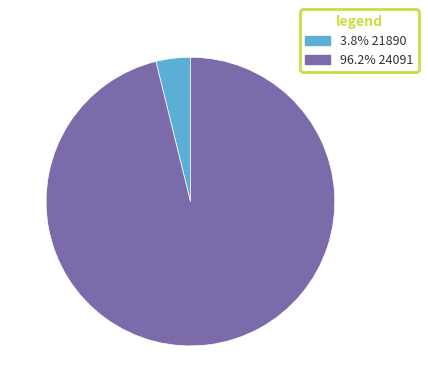

Is there any slice that represents more than half of the pie?

Yes